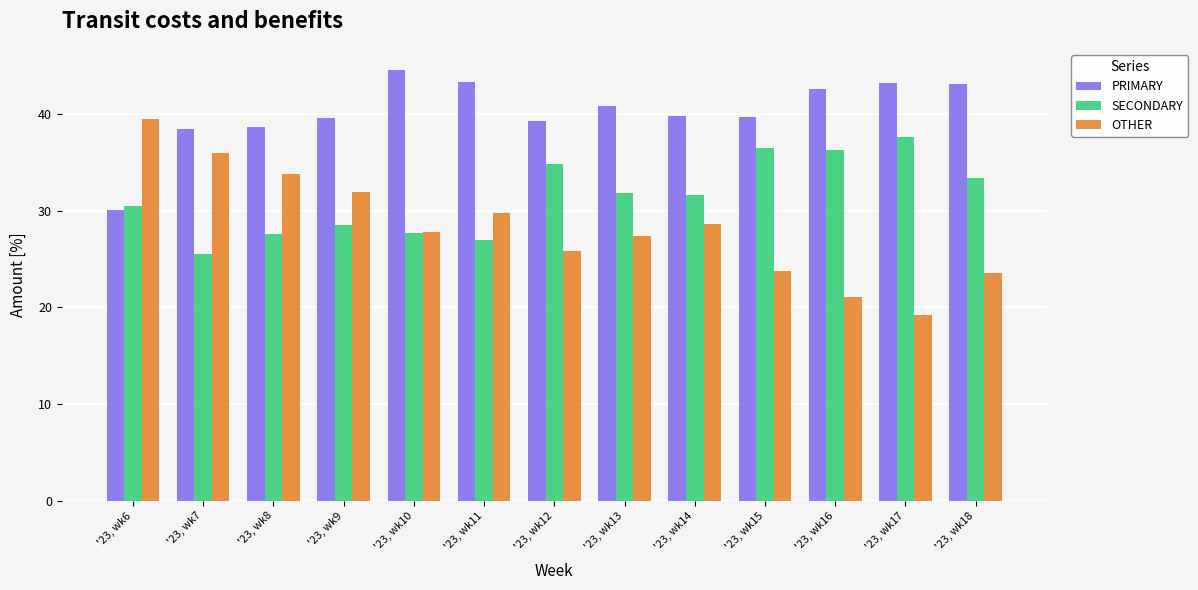

The PRIMARY series shows 42.6 at '23, wk16. True or false?

True